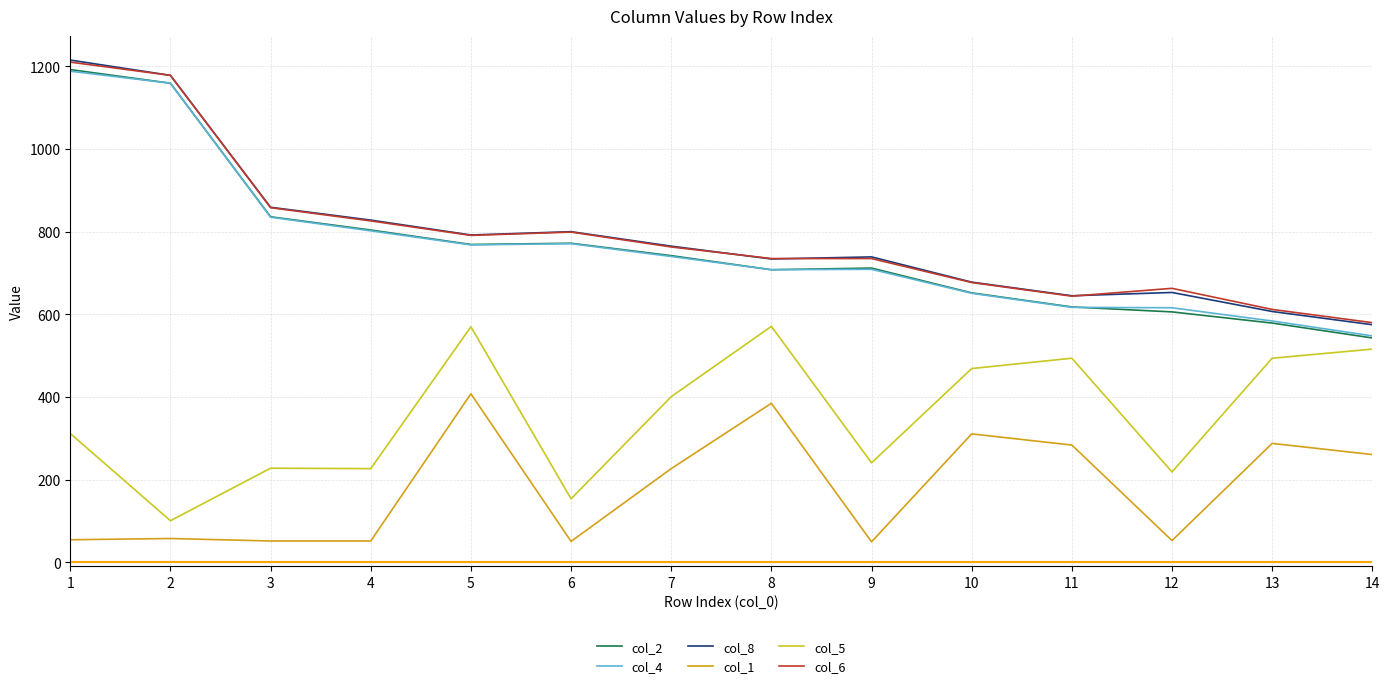

How many lines are shown in the chart?

6